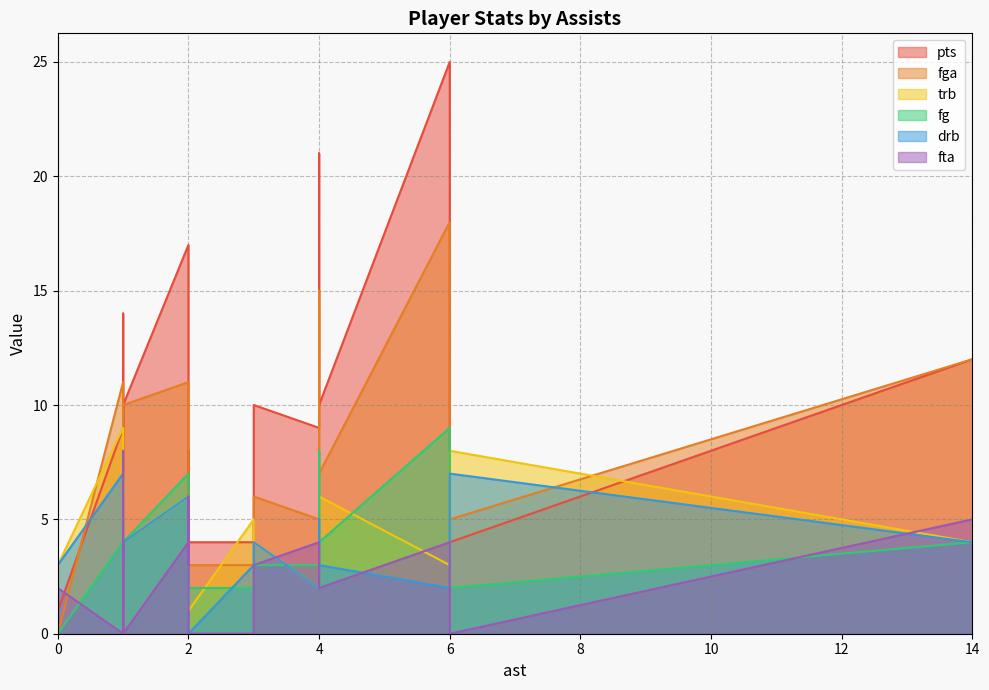

True or false: fta has more than 1 points higher than both neighbors.

True